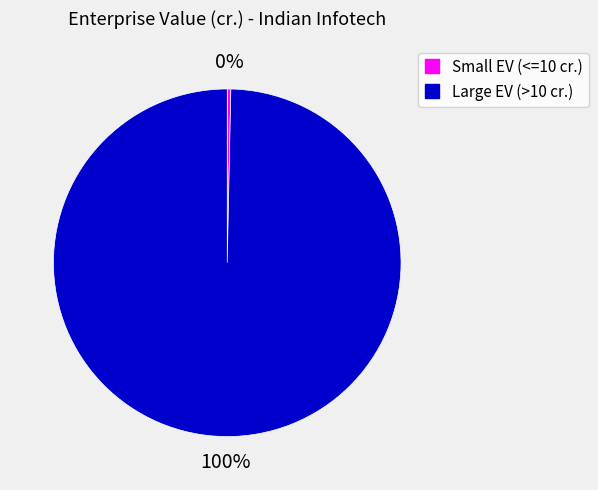

To the nearest percent, what is the average slice percentage?

50%